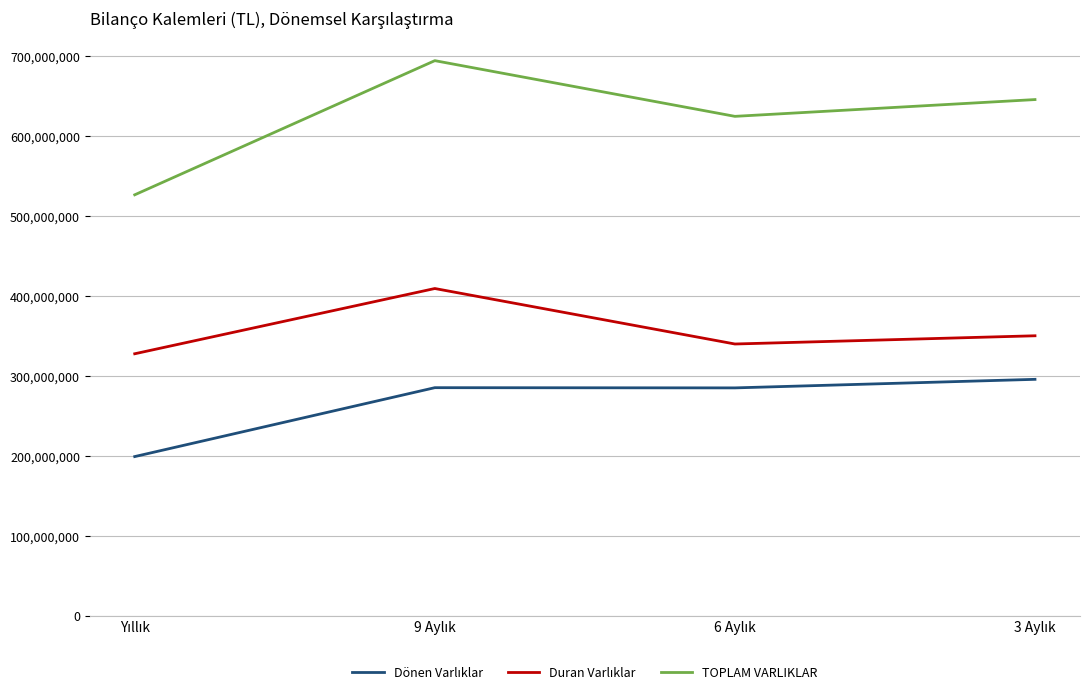

Which series has the largest total across all categories?

TOPLAM VARLIKLAR